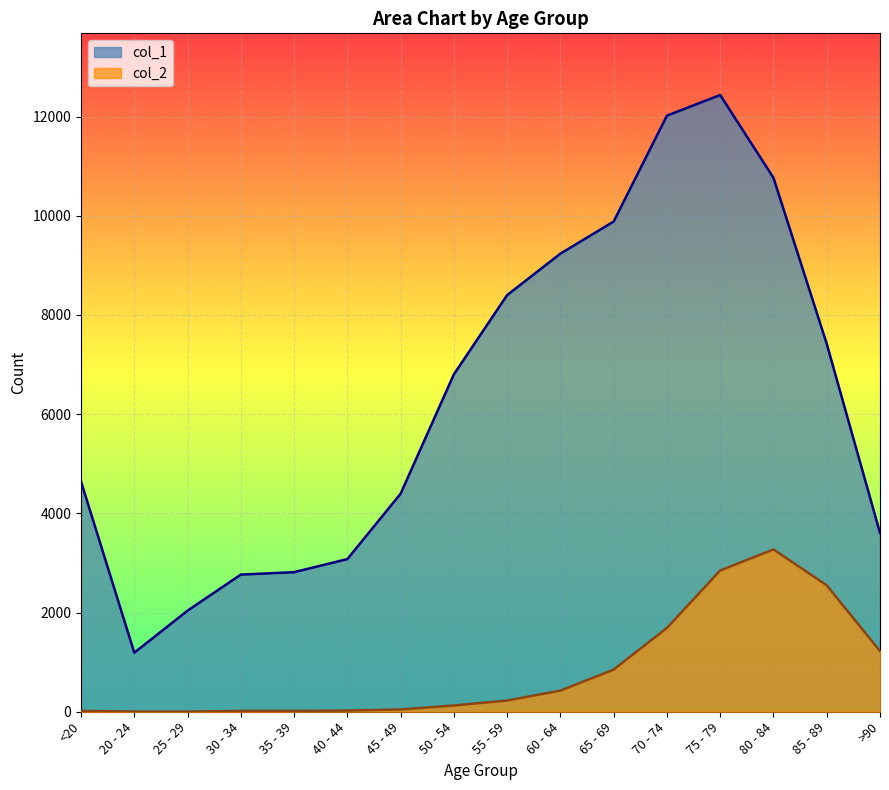

Which series changed the most between 30 - 34 and 65 - 69?

col_1